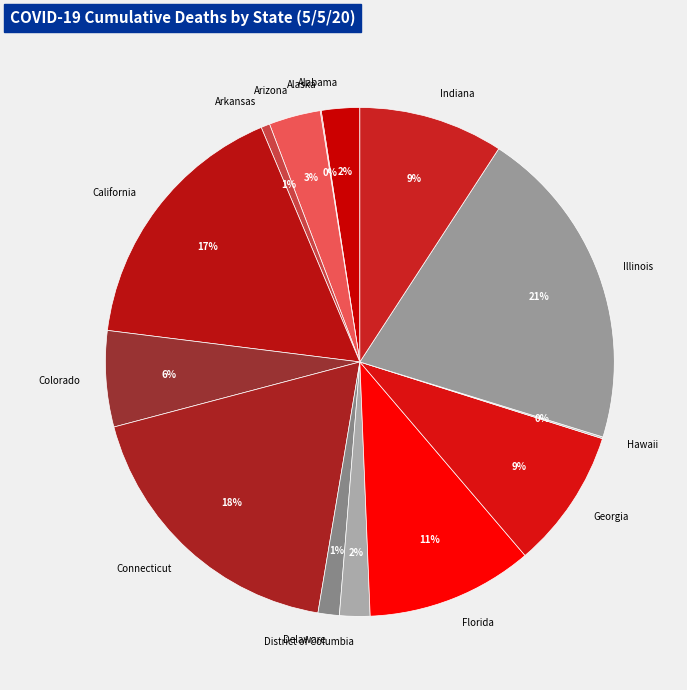

Is there a majority slice in this chart?

No